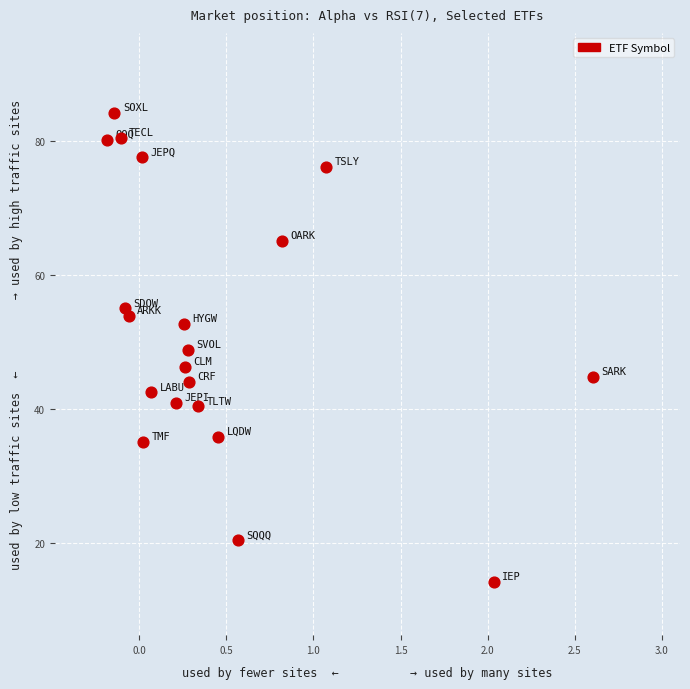

What is the range of Y values (max minus min)?

70.0